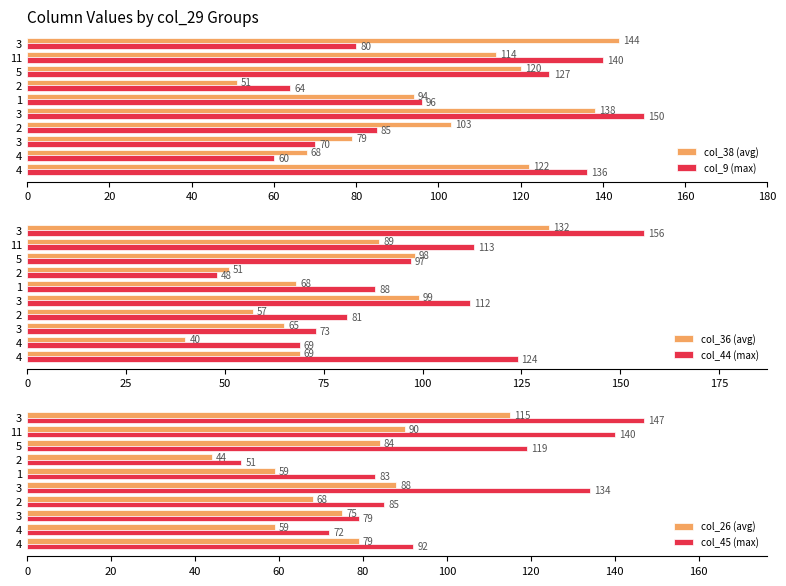

Reading right to left, list all the values displayed in this chart.

col_38 (avg): 144	114	120	51	94	138	103	79	68	122
col_9 (max): 80	140	127	64	96	150	85	70	60	136
col_36 (avg): 132	89	98	51	68	99	57	65	40	69
col_44 (max): 156	113	97	48	88	112	81	73	69	124
col_26 (avg): 115	90	84	44	59	88	68	75	59	79
col_45 (max): 147	140	119	51	83	134	85	79	72	92